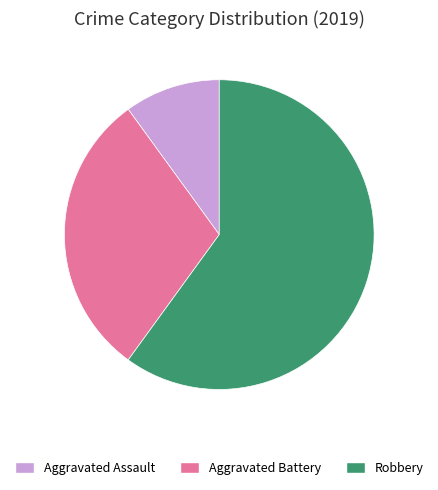

Is the sum of Aggravated Assault and Aggravated Battery greater than half?

No